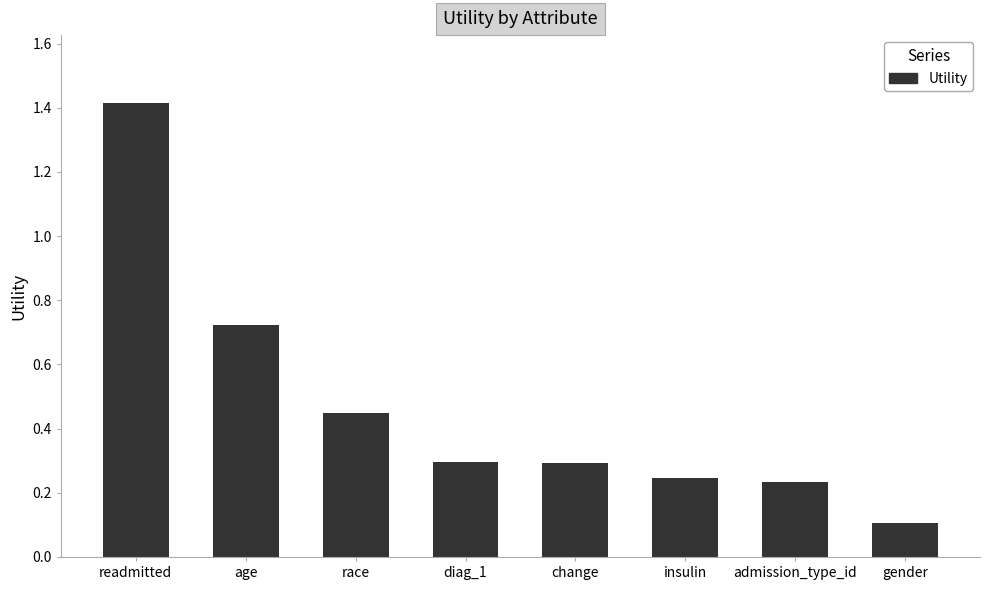

What is the label of the 1st bar from the left?

readmitted